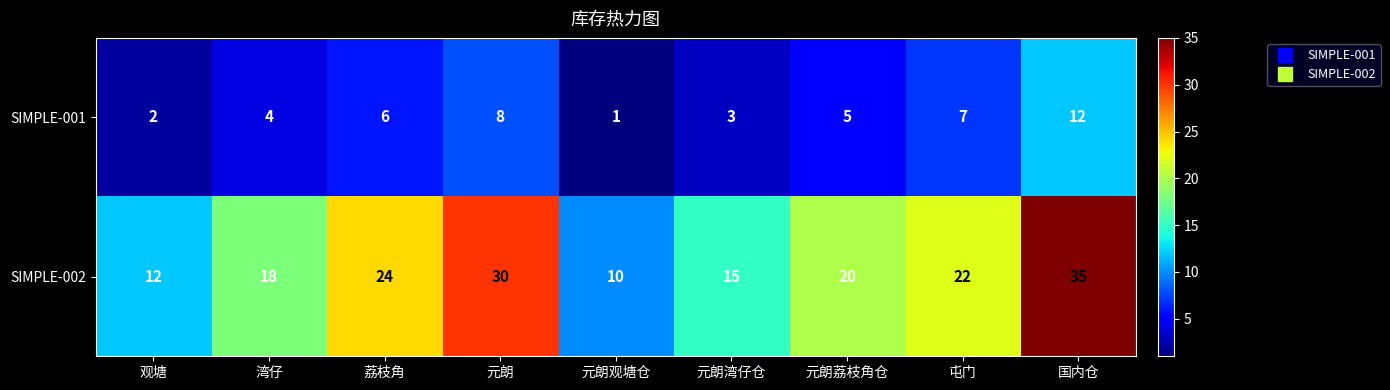

How many distinct data groups are displayed?

2